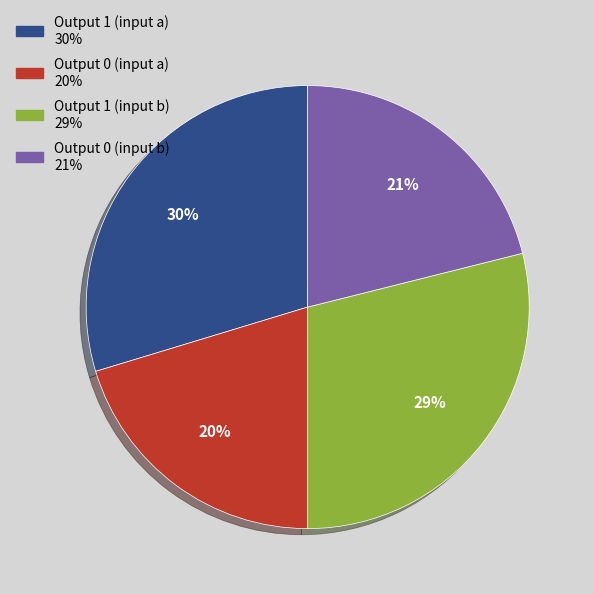

Is there any slice that represents more than half of the pie?

No